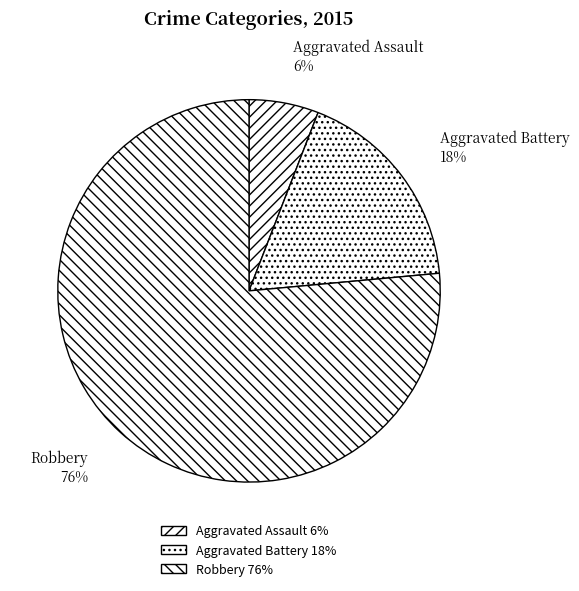

Which slice is the smallest?

Aggravated Assault